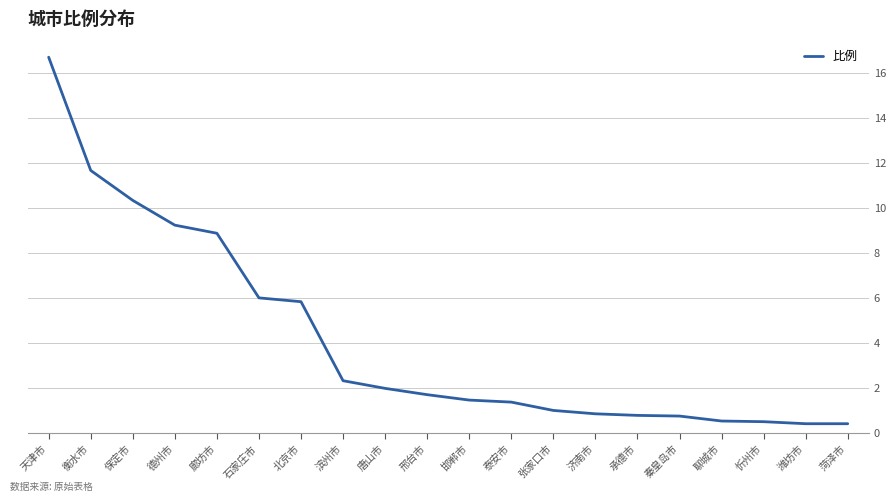

Is it true that the value at 邢台市 is 1.7?

True